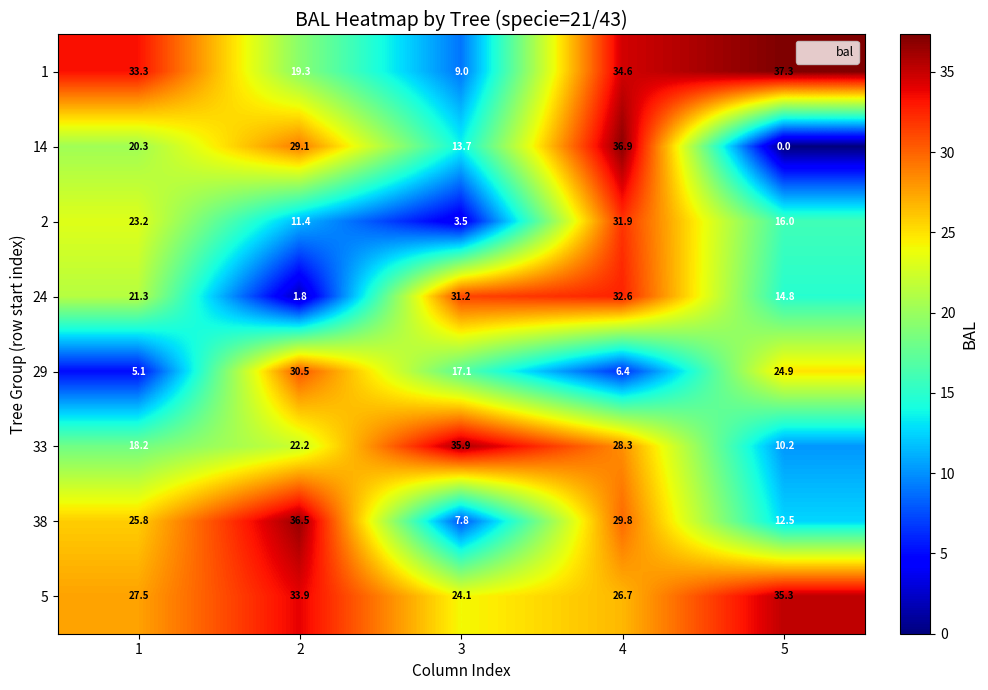

What is the difference between the second highest and second lowest values in the 1 series?

15.3